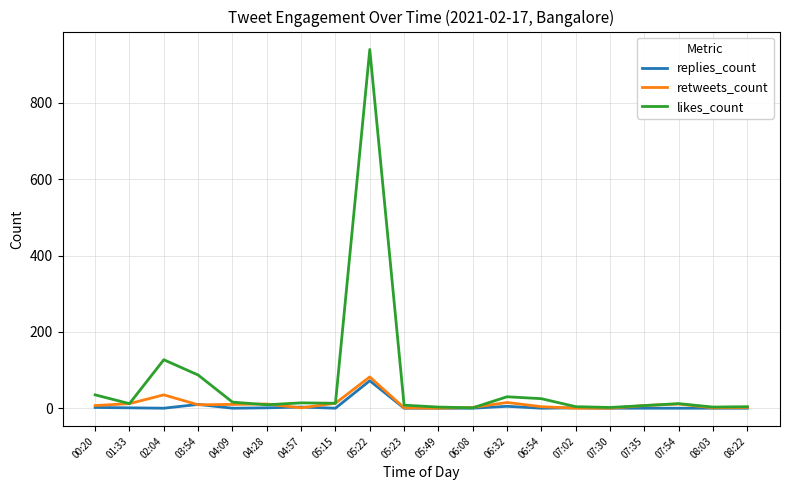

Which series has the largest total across all categories?

likes_count